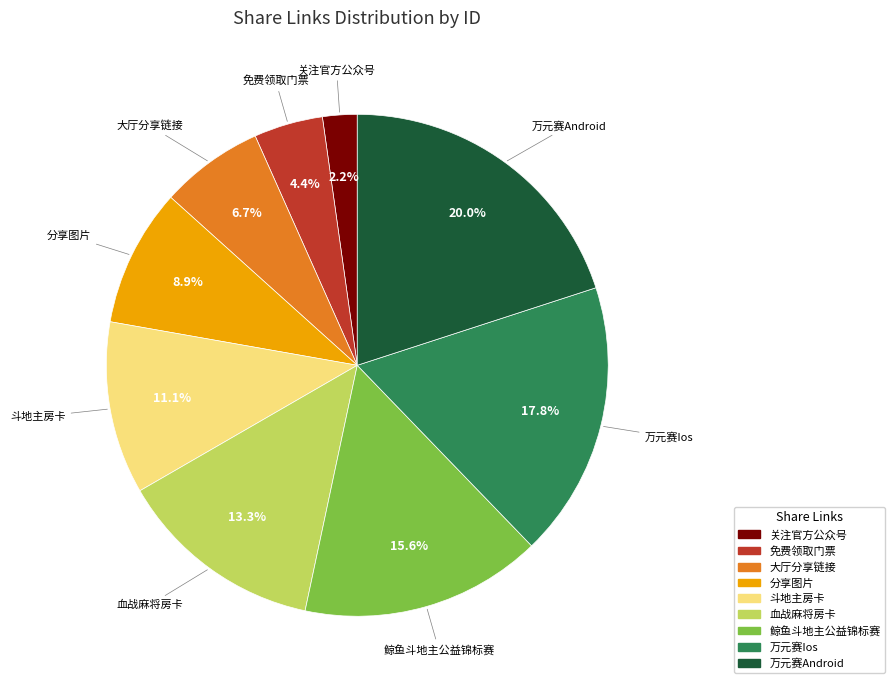

Is it true that 血战麻将房卡 is 13% of the pie?

True